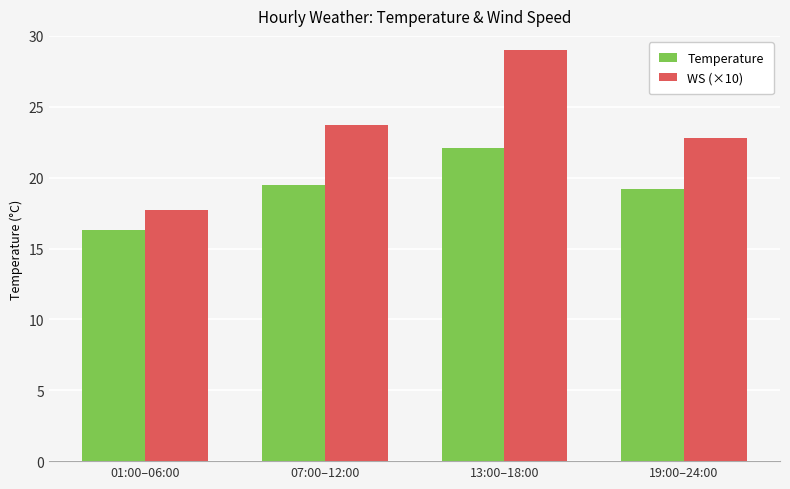

How many bars are there in each group?

2